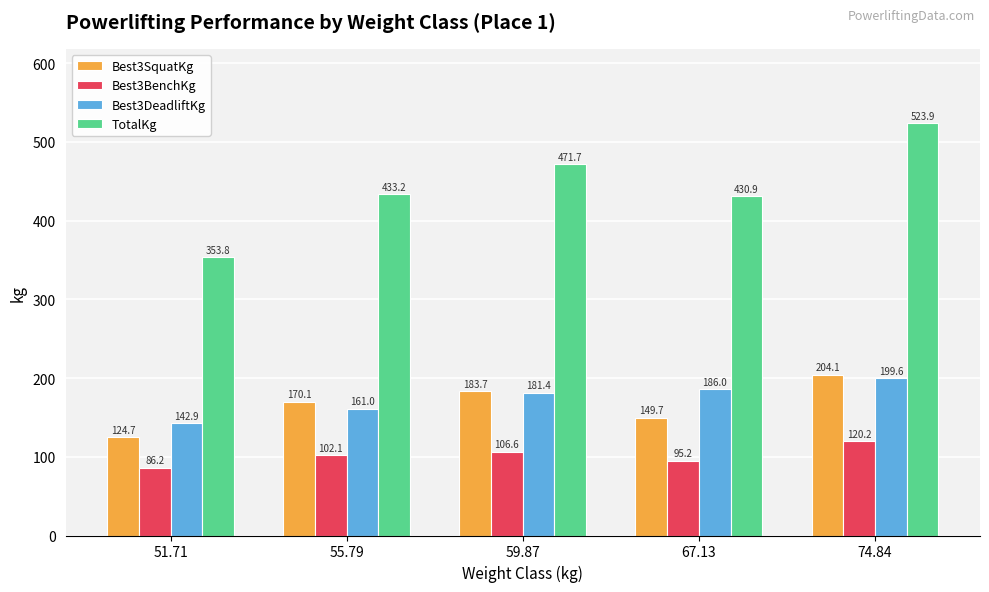

Is the value of Best3SquatKg at 67.13 greater than the value of TotalKg at 74.84?

No